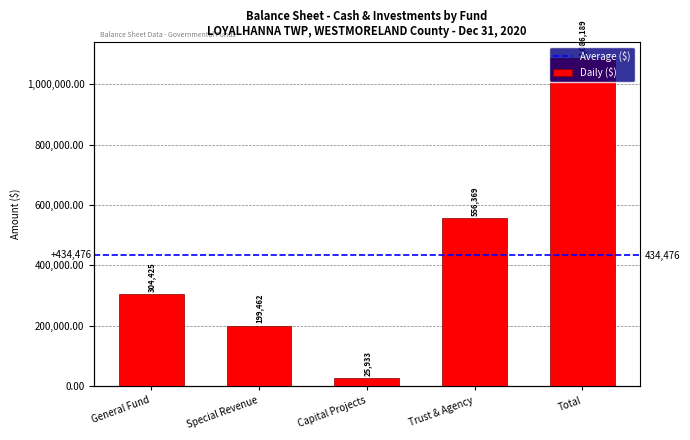

How many data points are above 304425?

2